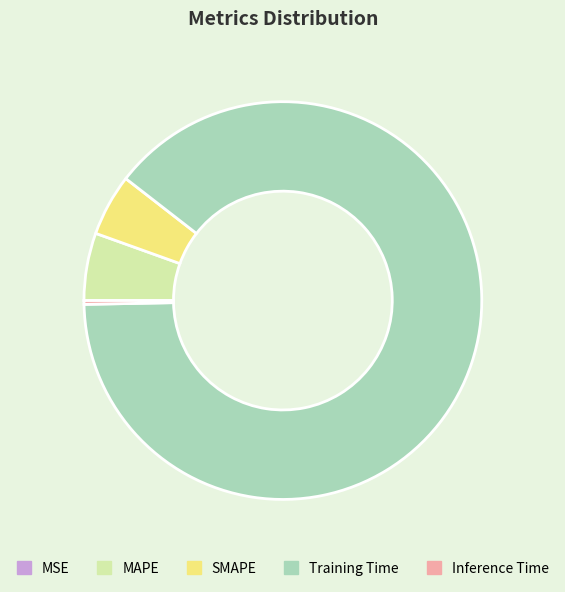

Which slice represents more than half of the pie?

Training Time